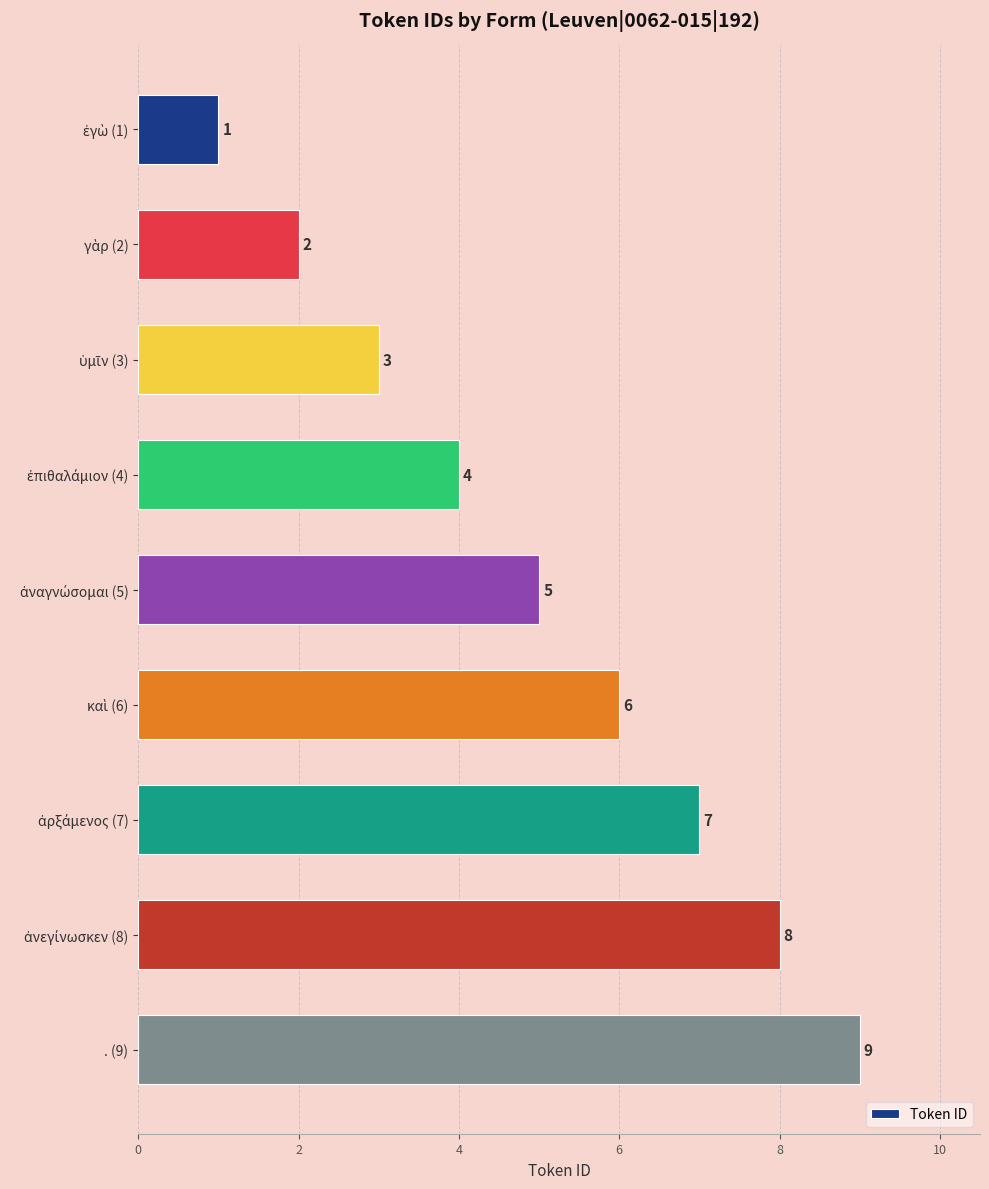

What value does the data have at . (9)?

9